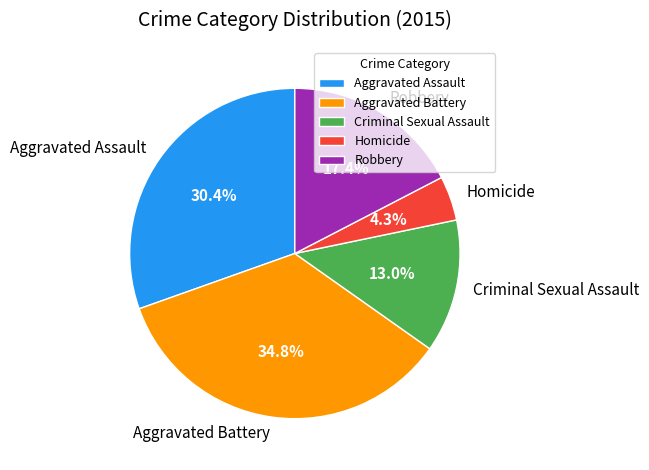

Between Aggravated Battery and Criminal Sexual Assault, which is larger?

Aggravated Battery